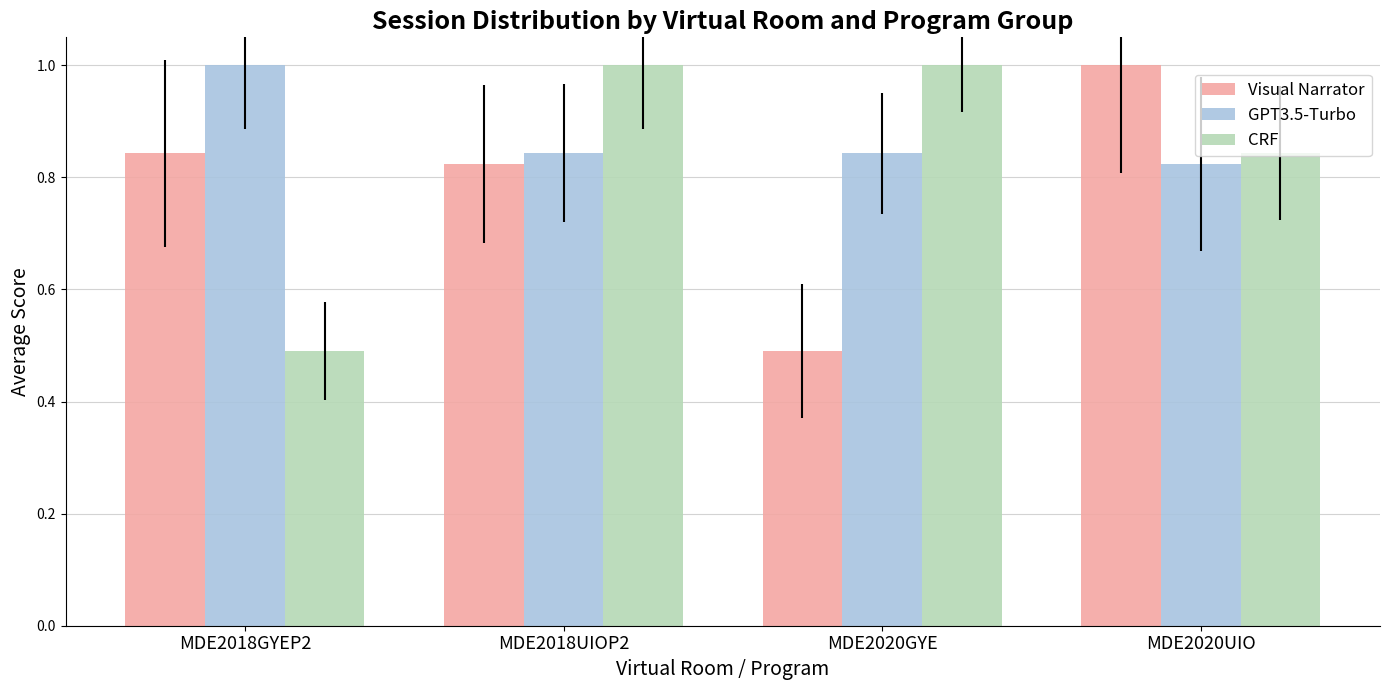

Is it true that Visual Narrator equals 0.3 at MDE2020GYE?

False